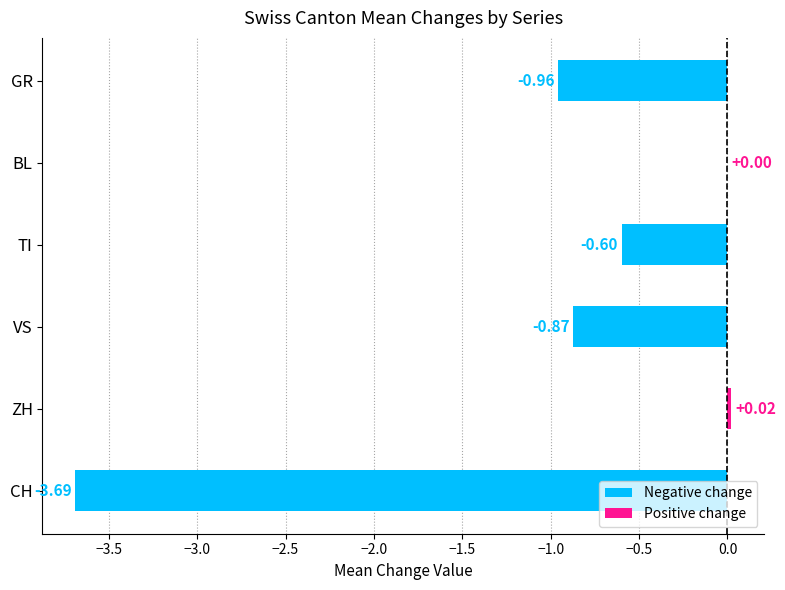

What is the change in value from VS to BL?

+0.9